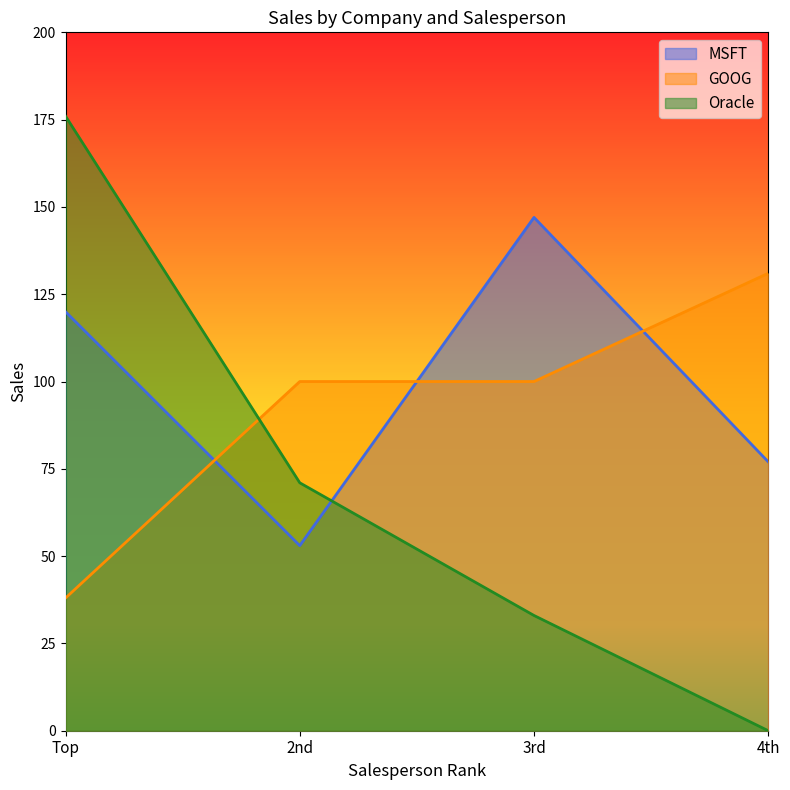

After their last crossing, which series has the higher values: MSFT or GOOG?

GOOG